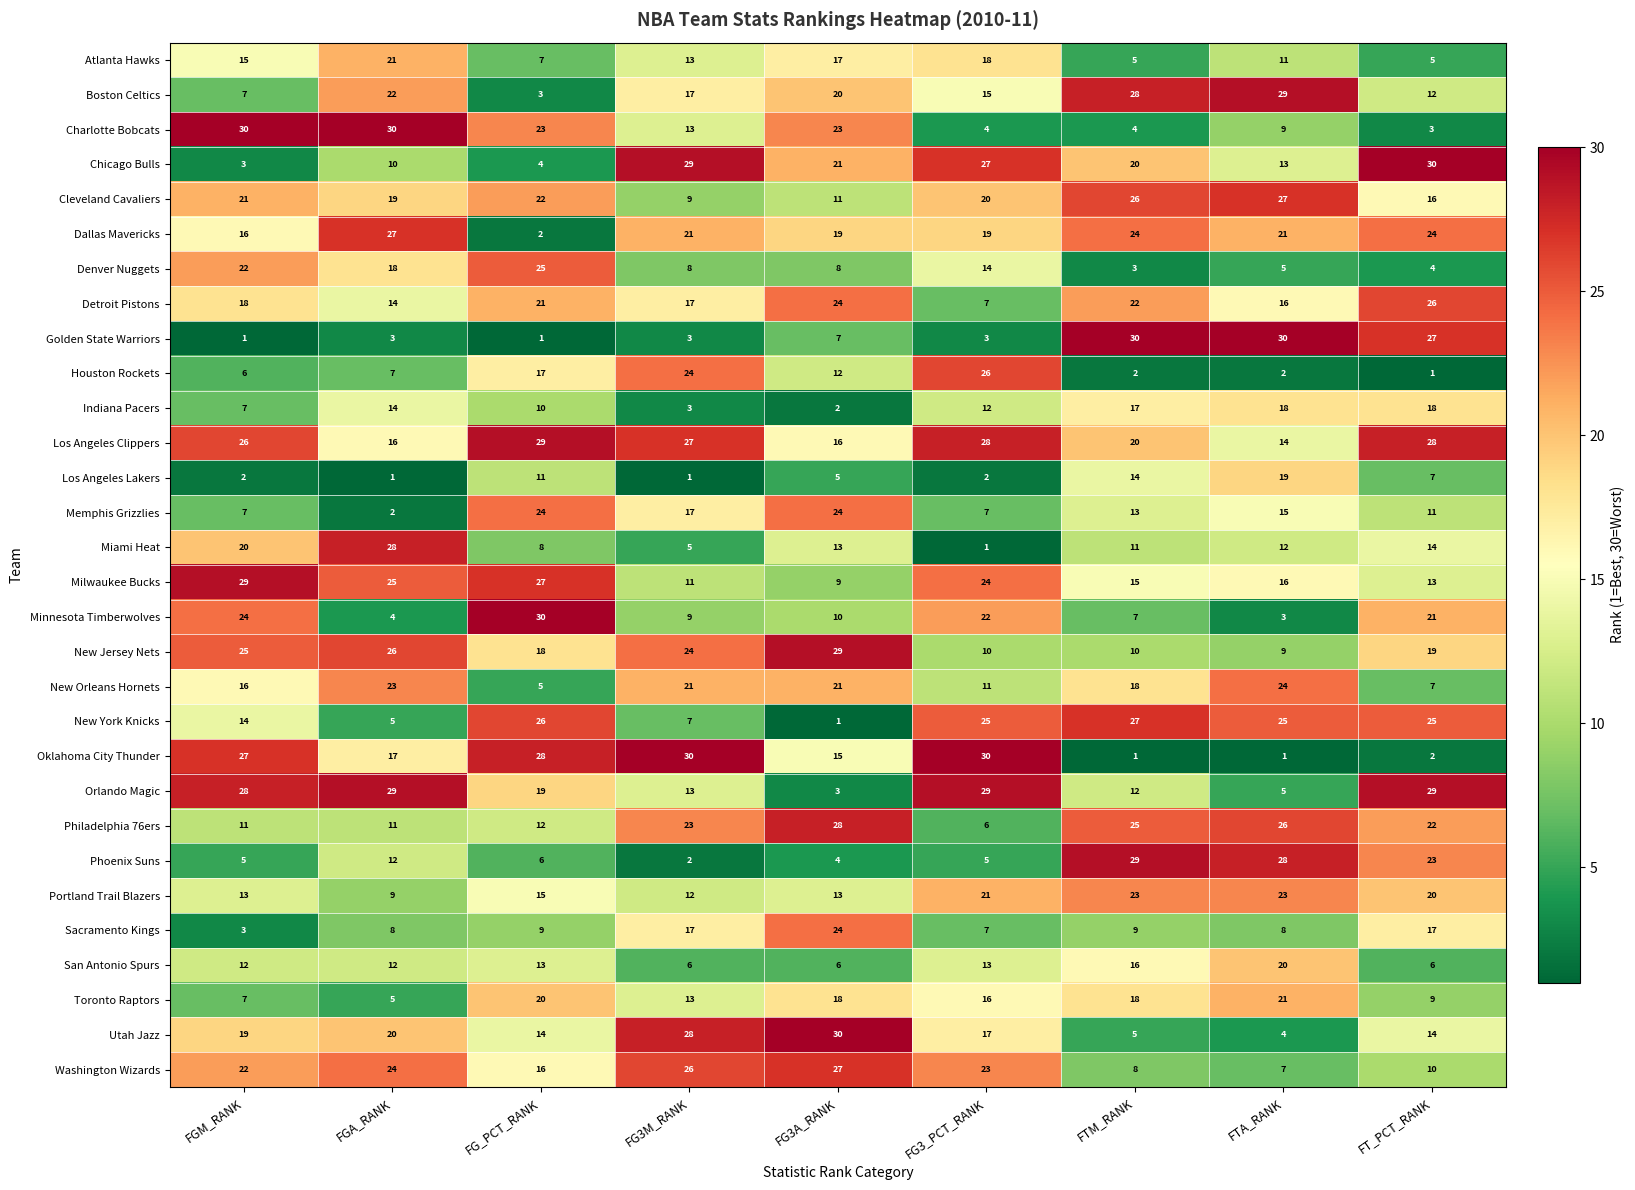

What is the greatest value displayed?

30